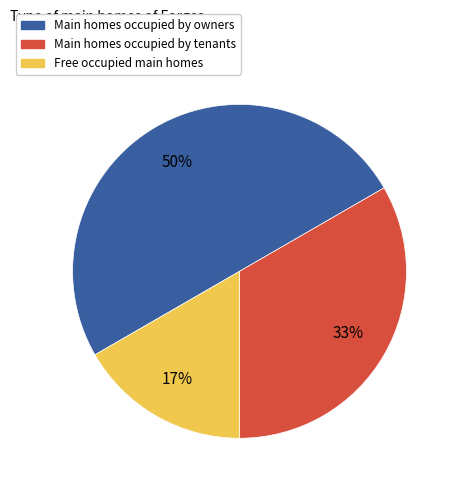

To the nearest percent, what is the difference between the largest and smallest slice percentages?

33%